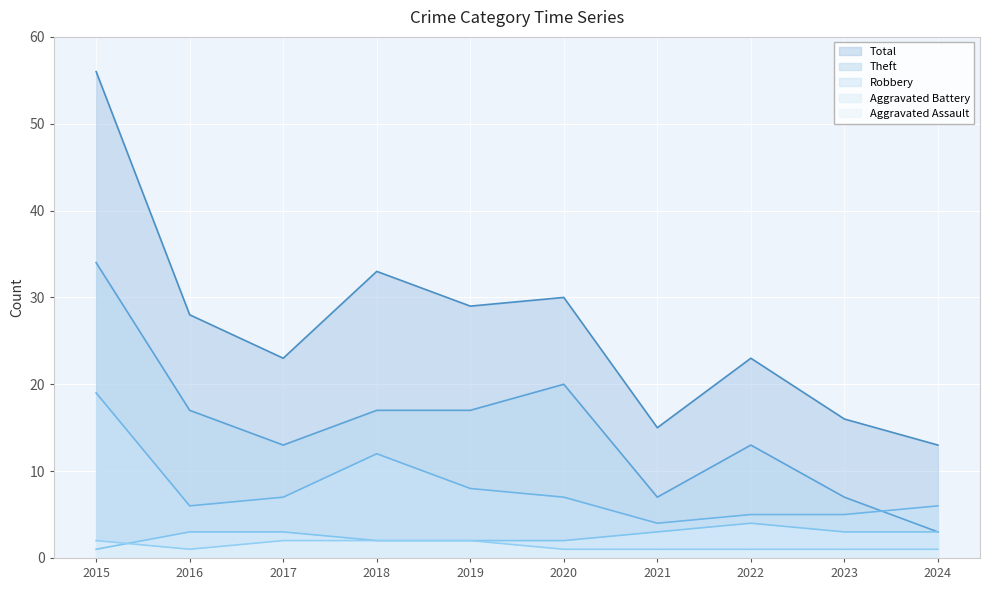

What are all the series names shown in the legend?

Total, Theft, Robbery, Aggravated Battery, Aggravated Assault